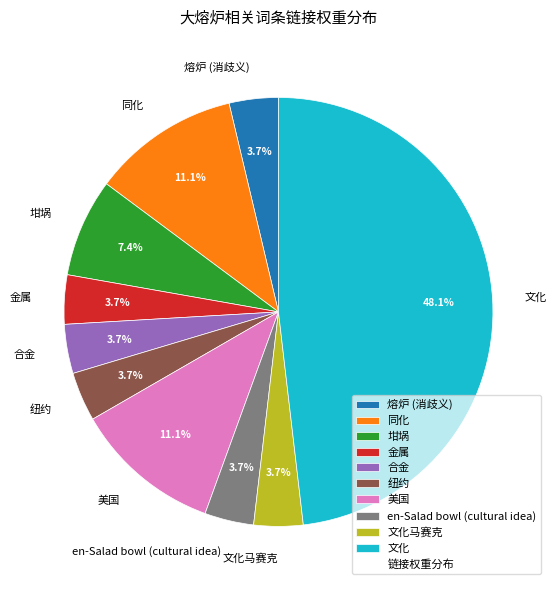

To the nearest percent, what is the combined percentage of 美国 and 熔炉 (消歧义)?

15%